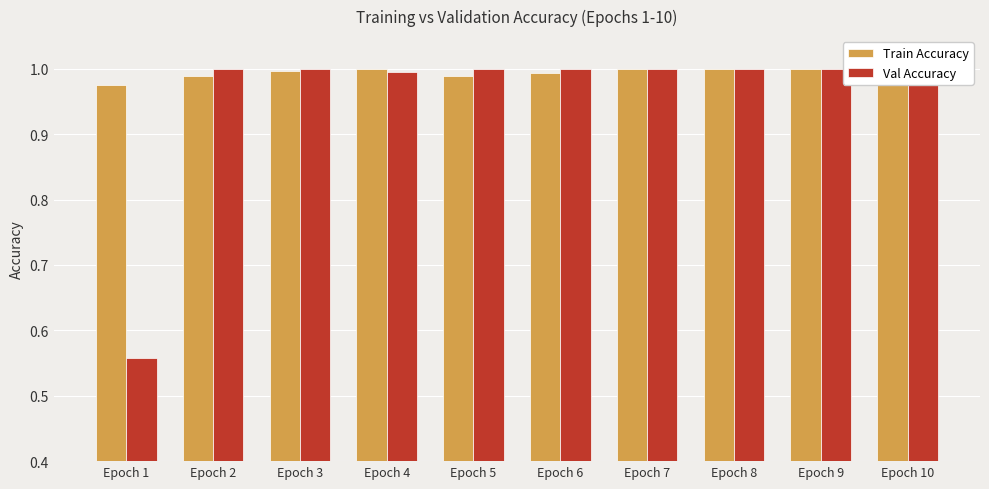

What are all the series names shown in the legend?

Train Accuracy, Val Accuracy